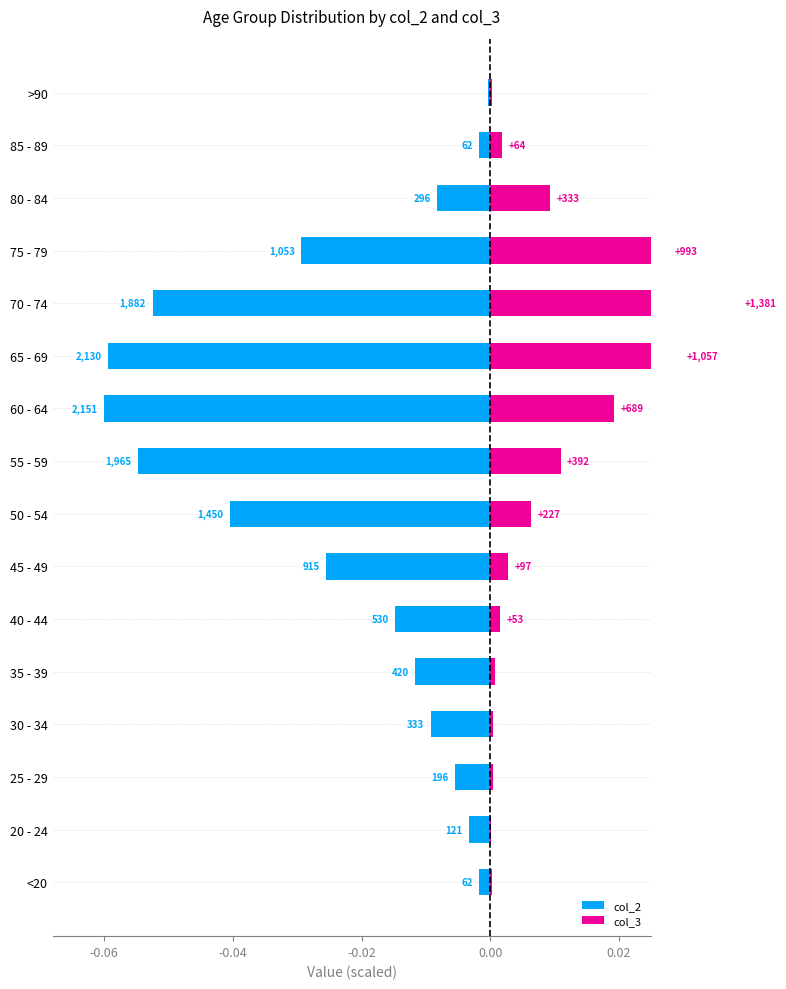

Reading left to right, list all the values displayed in this chart.

col_2: -0.0	-0.0	-0.0	-0.0	-0.0	-0.0	-0.0	-0.0	-0.1	-0.1	-0.1	-0.1	-0.0	-0.0	-0.0	-0.0
col_3: 0.0	0.0	0.0	0.0	0.0	0.0	0.0	0.0	0.0	0.0	0.0	0.0	0.0	0.0	0.0	0.0